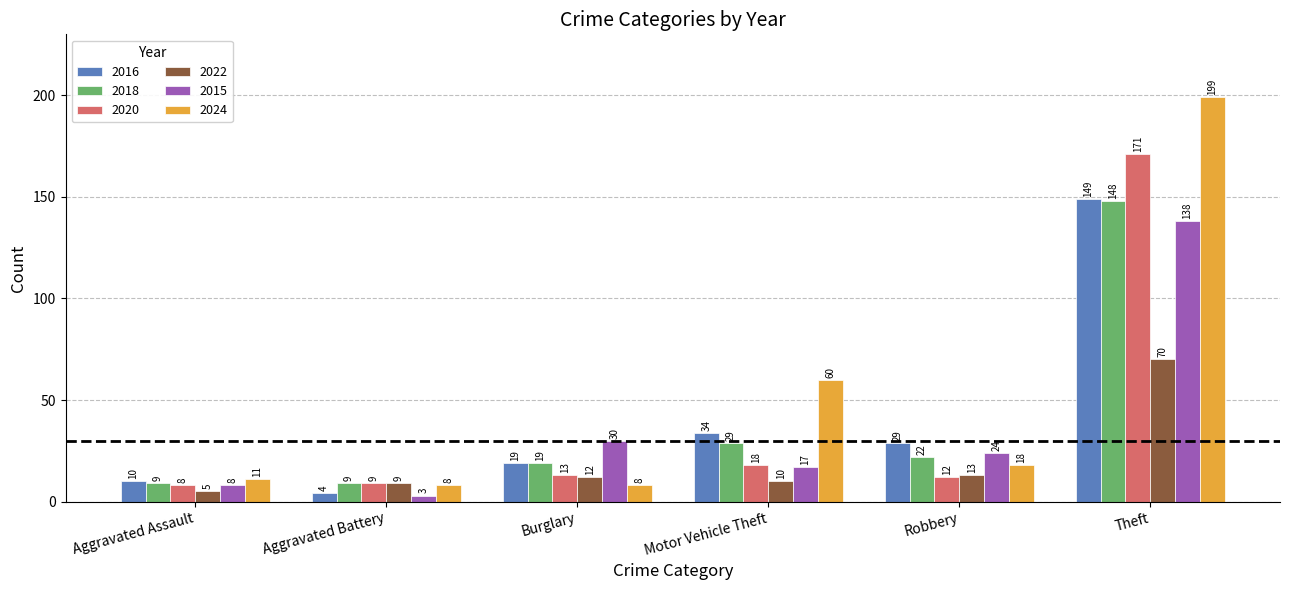

What is the maximum value shown in the chart?

199